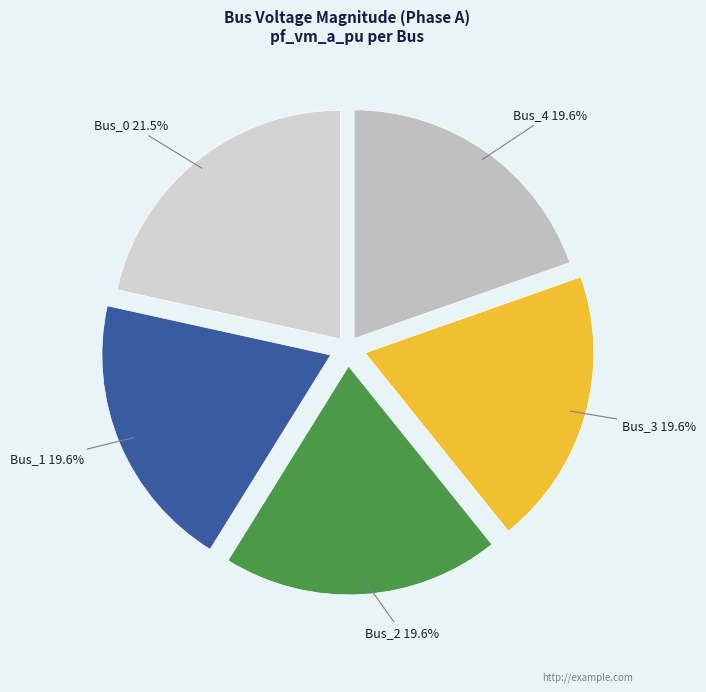

To the nearest percent, what percentage of the pie is Bus_2?

20%